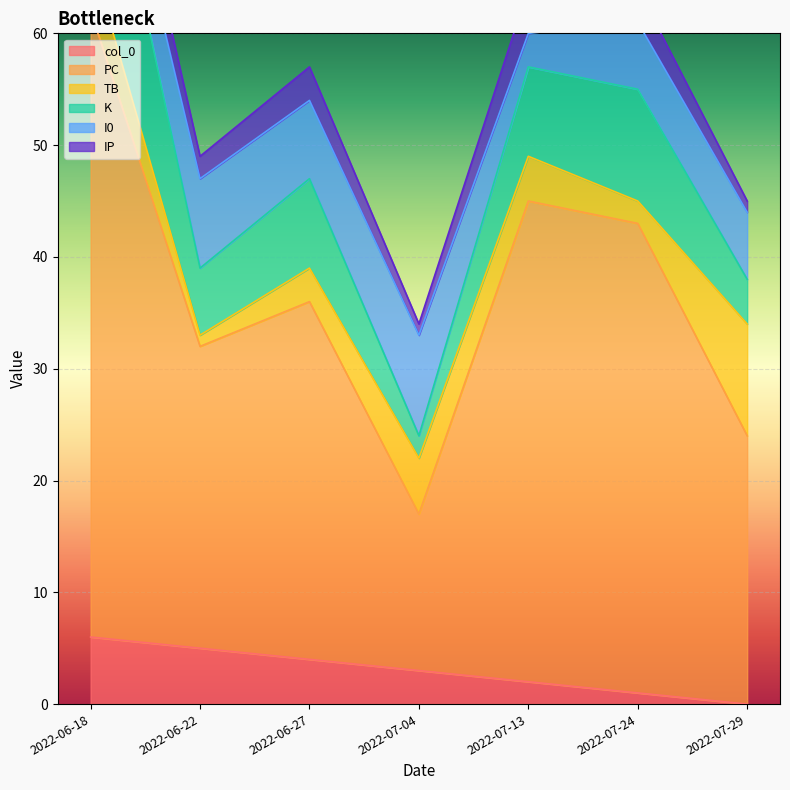

Is it true that col_0 equals 10 at 2022-06-18?

False